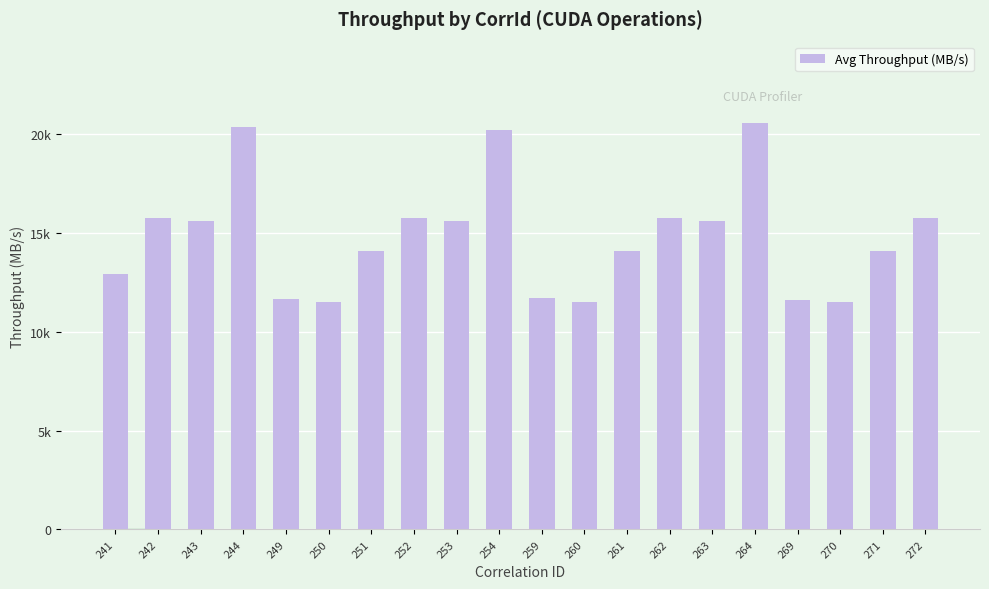

Rank the categories by value from lowest to highest.

250, 260, 270, 269, 249, 259, 241, 251, 261, 271, 243, 253, 263, 242, 252, 262, 272, 254, 244, 264